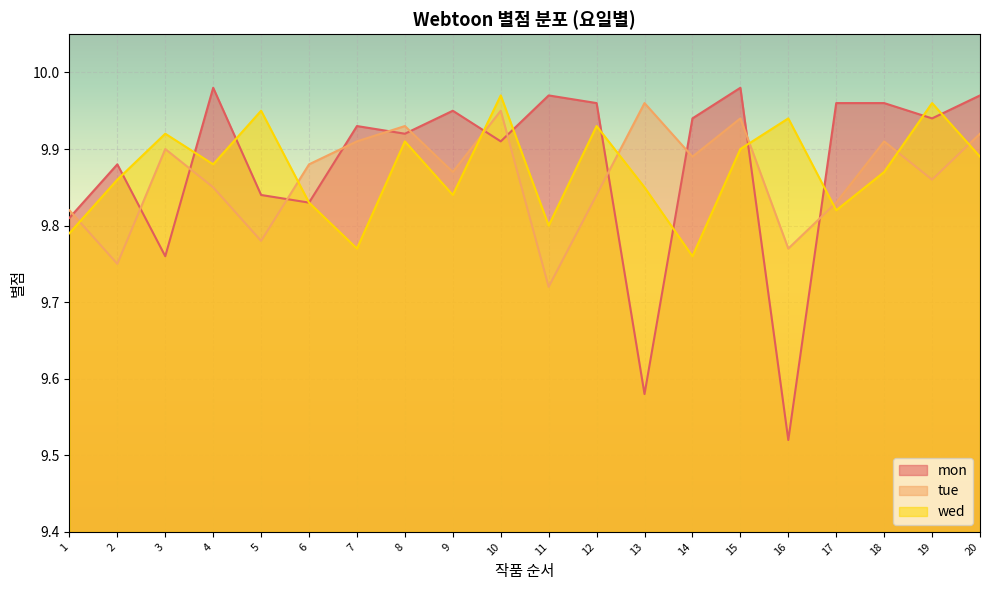

How many lines are shown in the chart?

3